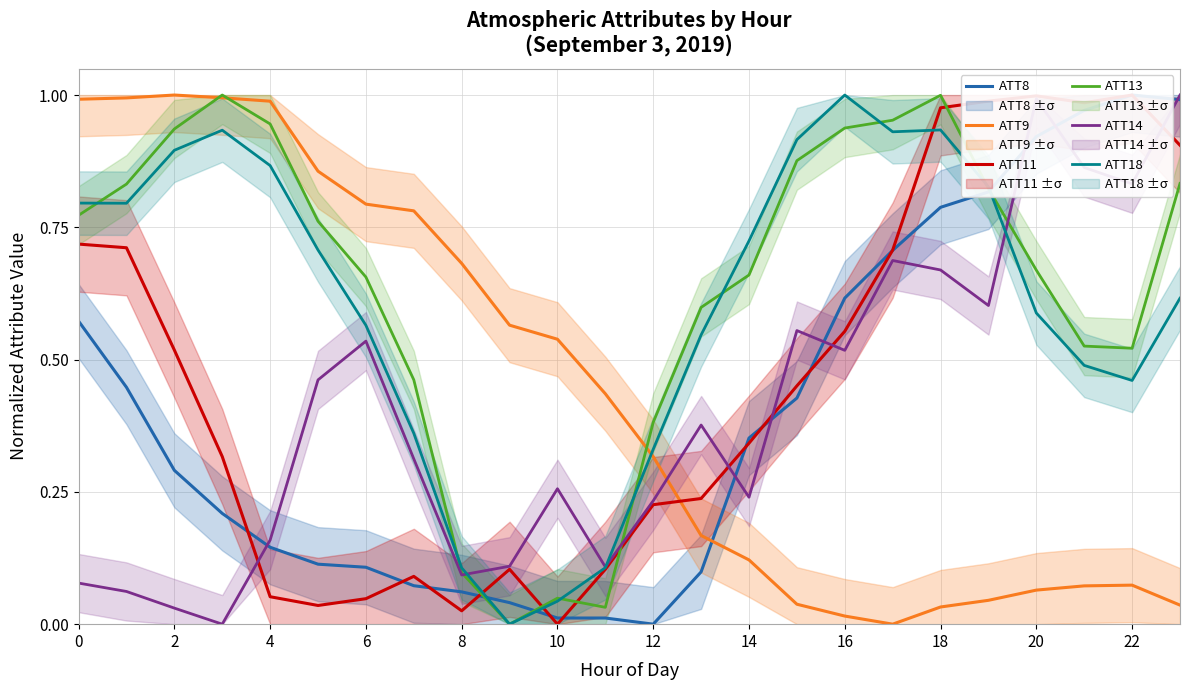

Is the value of ATT13 at 16 greater than the value of ATT18 at 8?

Yes